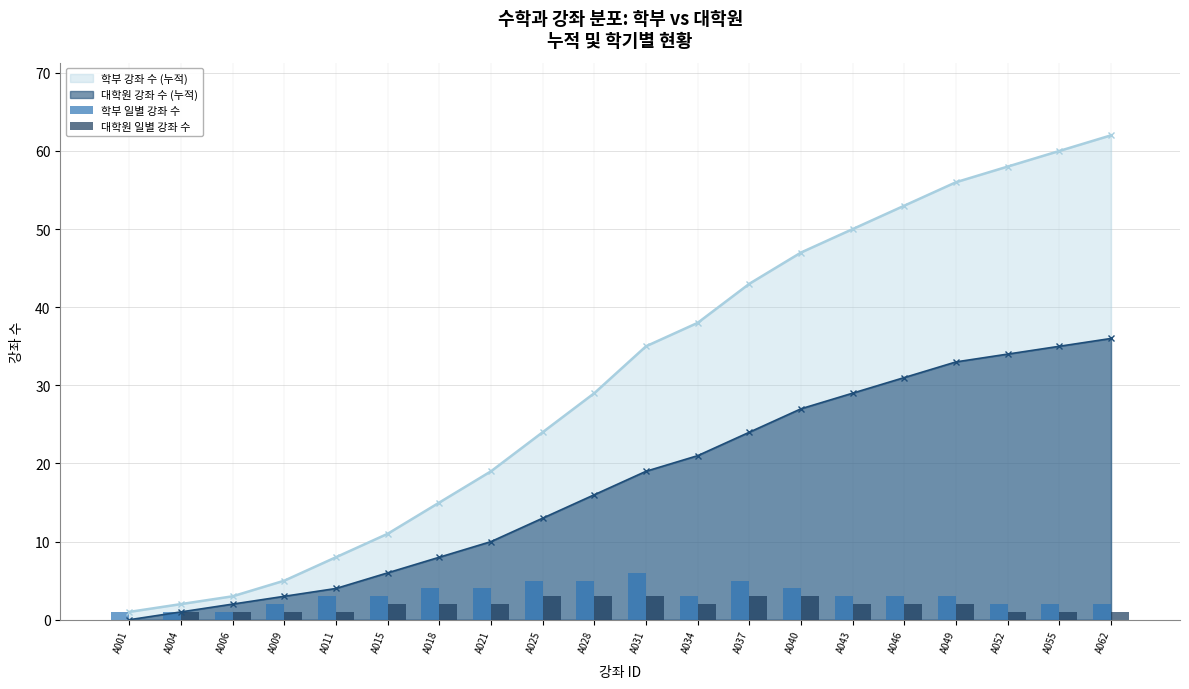

What is the value of the 대학원 일별 강좌 수 bar at the 11th from the left?

3